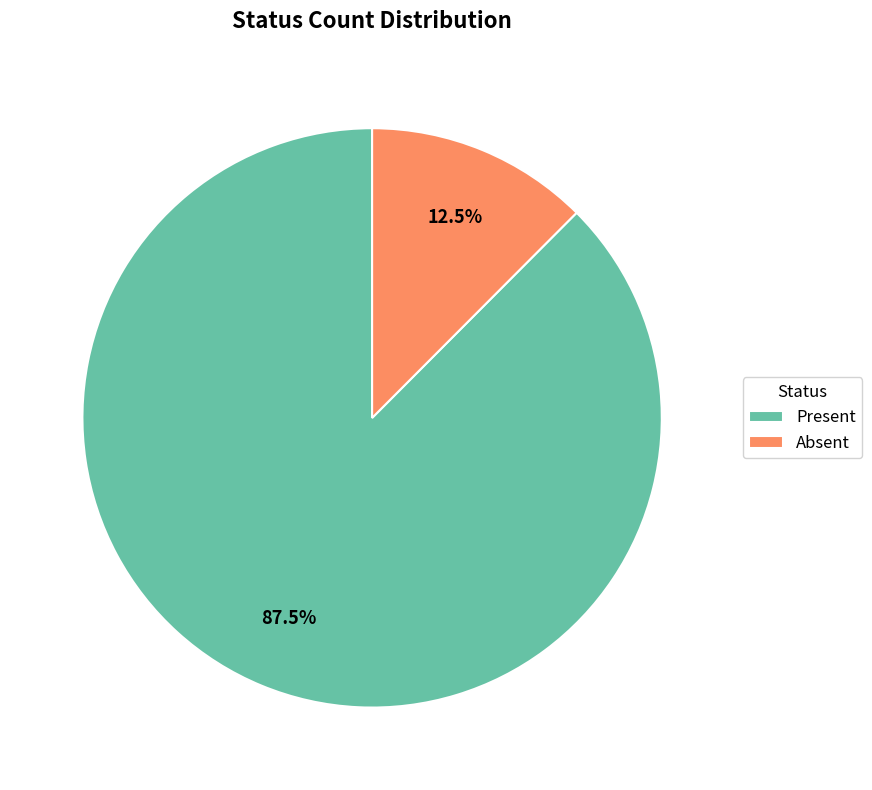

To the nearest percent, what is the combined percentage of Absent and Present?

100%